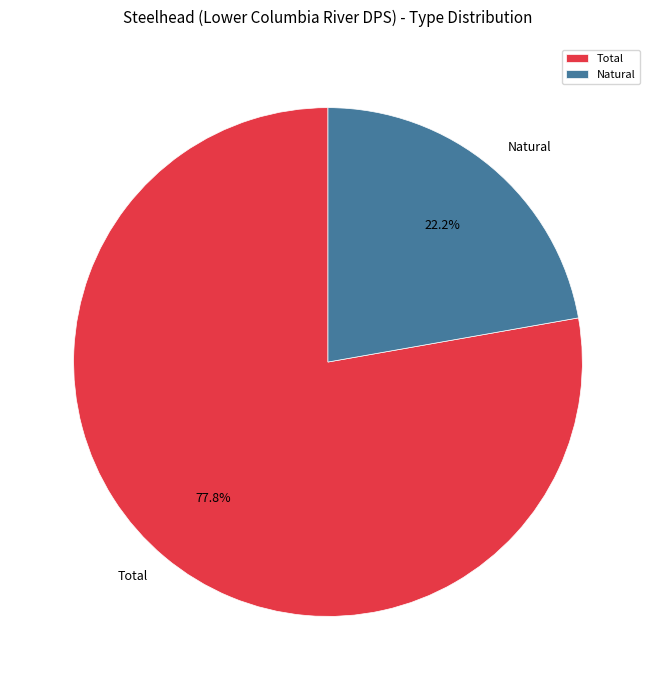

Which category has the smallest portion of the pie?

Natural